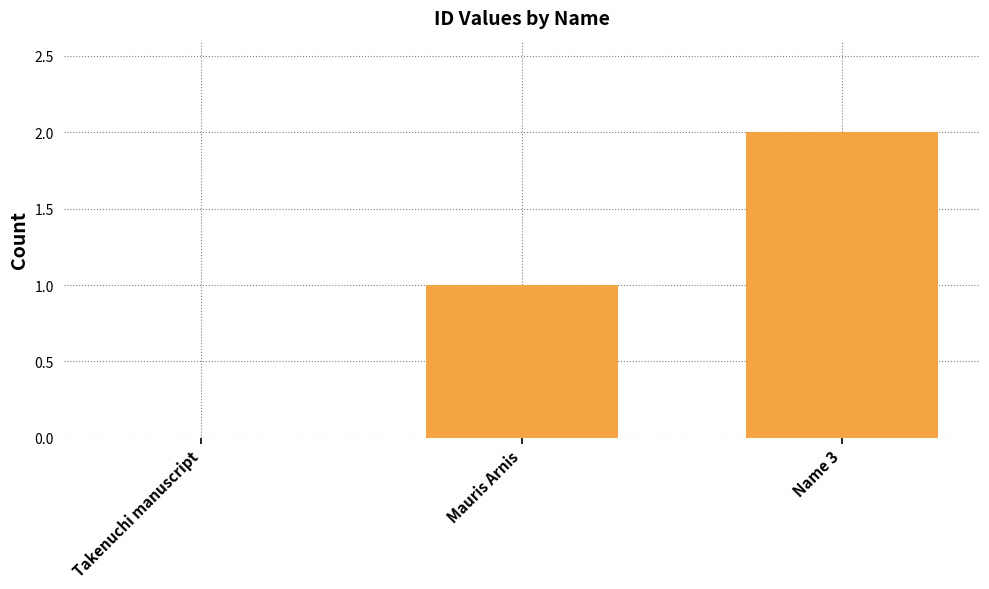

Count the number of categories in the chart.

3